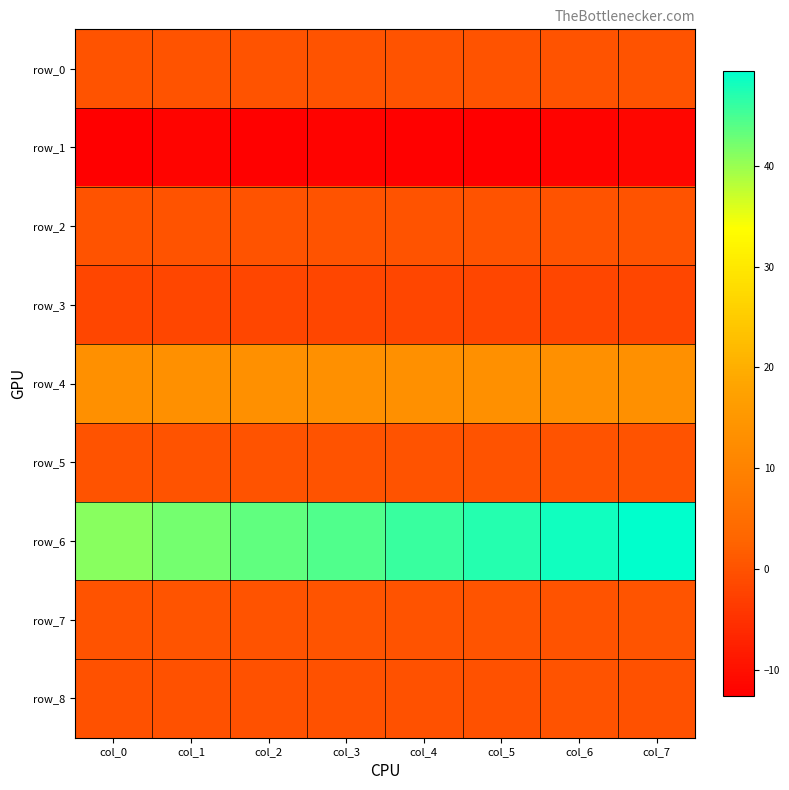

True or false: row_2 has a value of 0.1 at col_1.

True